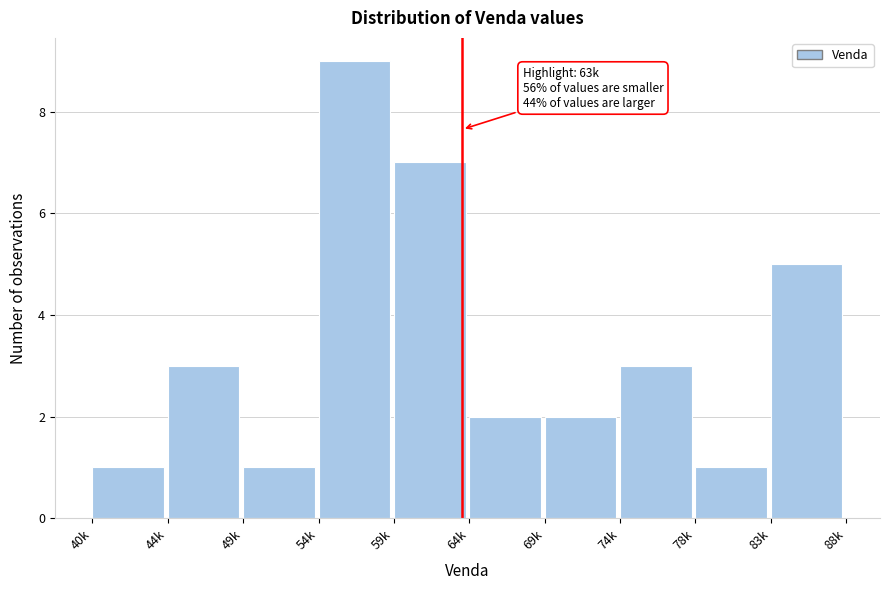

Reading right to left, extract all data points from this chart.

5	1	3	2	2	7	9	1	3	1